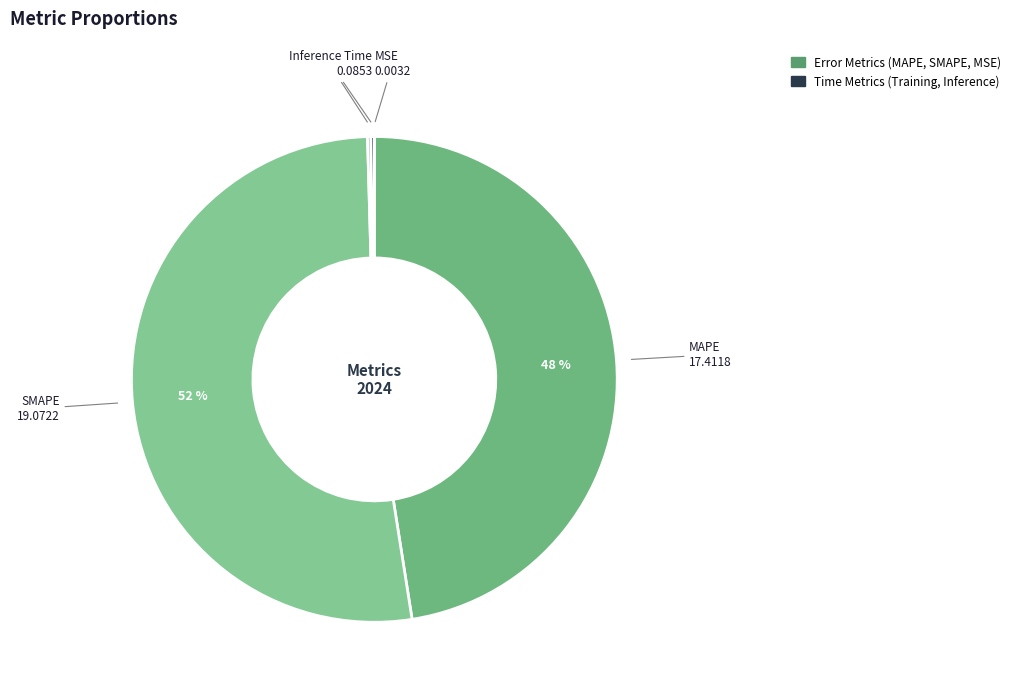

Count the number of slices in the pie.

5